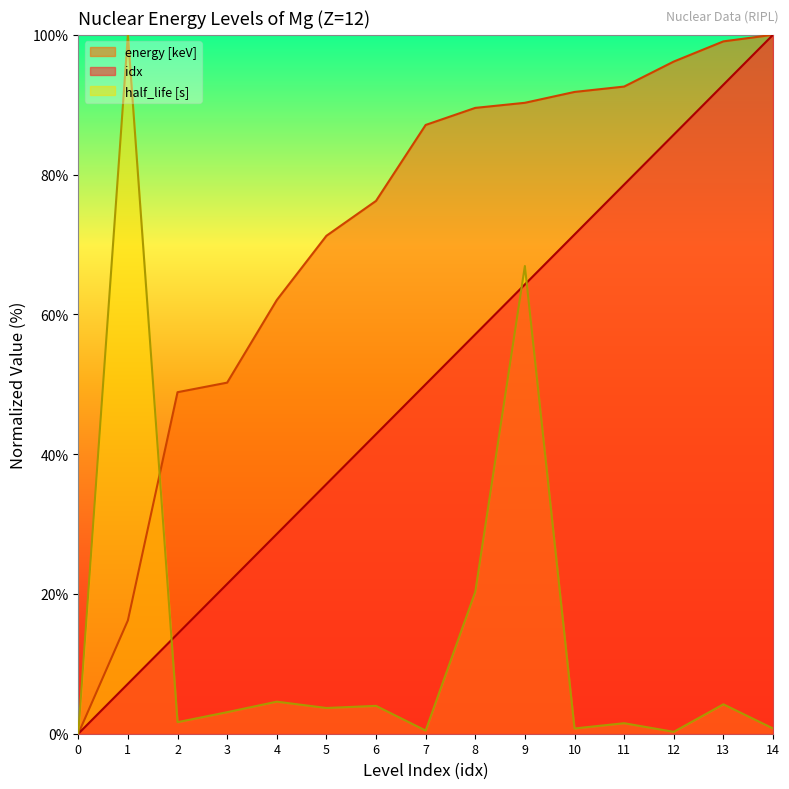

Which series has the widest spread of values?

idx